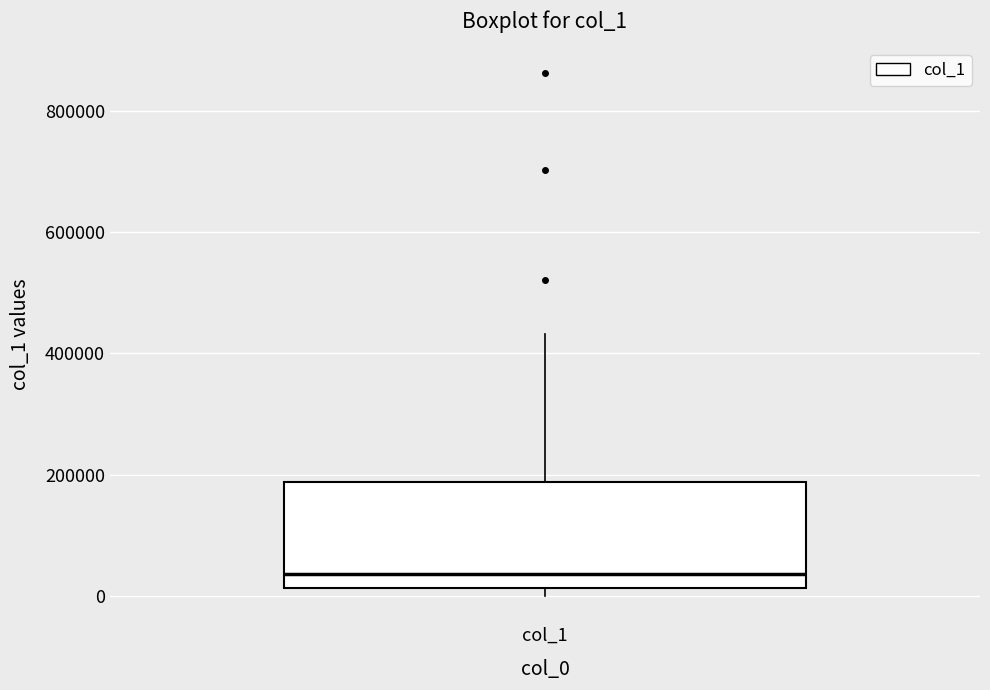

Where does the upper whisker of the box for col_1 end on the y-axis? The values are not printed on the chart, so give them approximately, as read against the axis.

440000